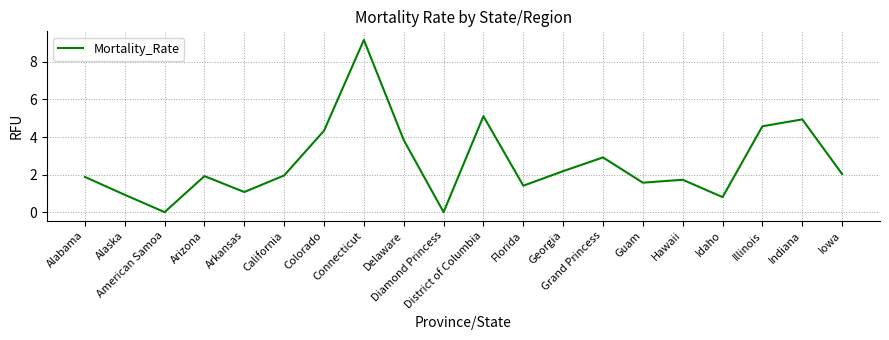

What is the maximum value shown in the chart?

9.2